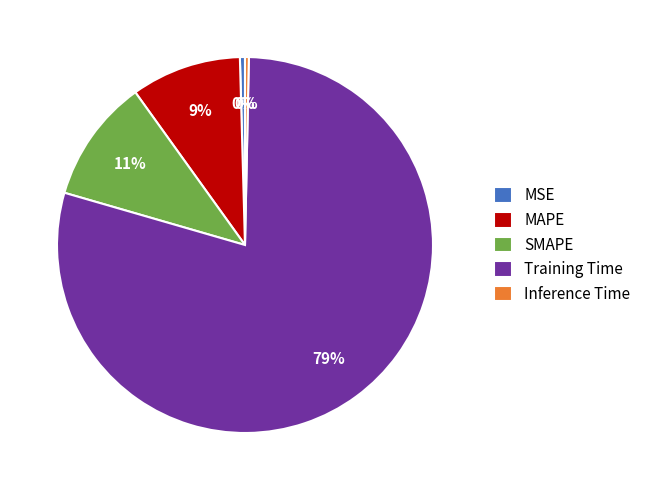

The MAPE slice represents 1% of the pie. True or false?

False